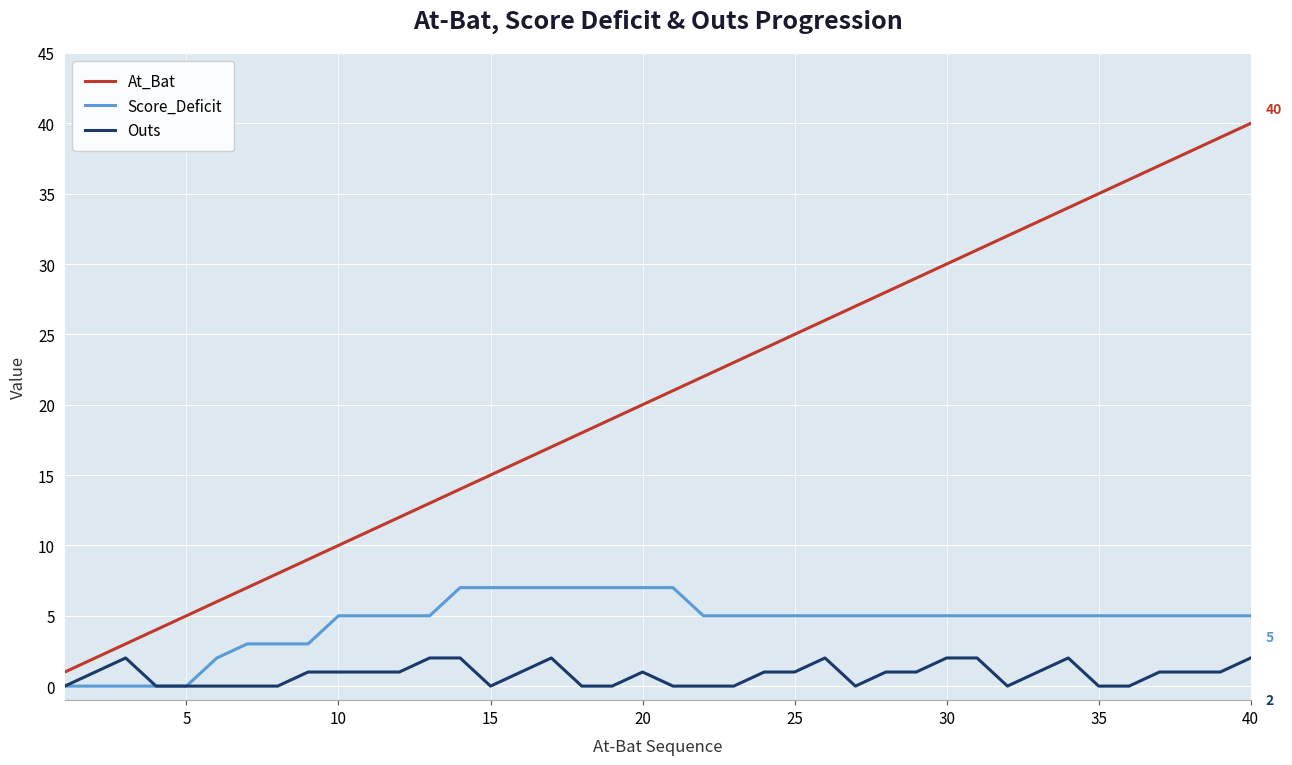

What is the highest value of the At_Bat series?

40